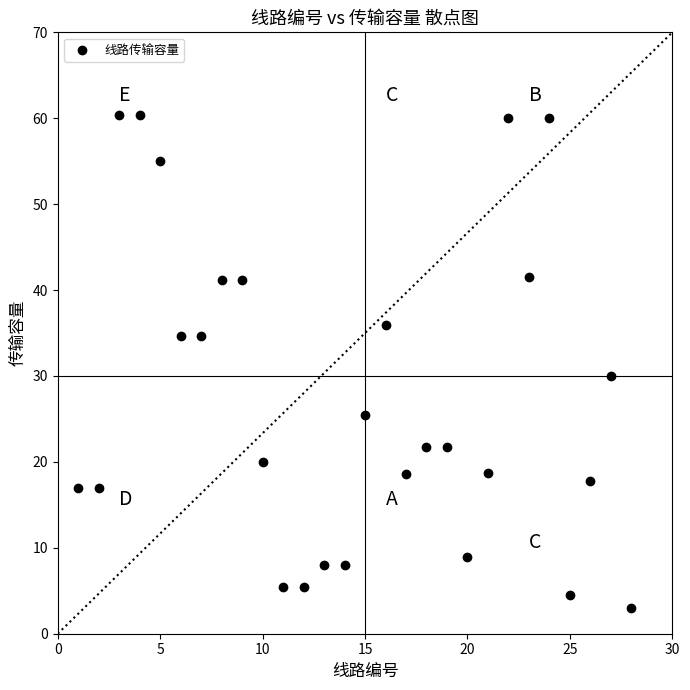

What is the range of X values (max minus min)?

27.0